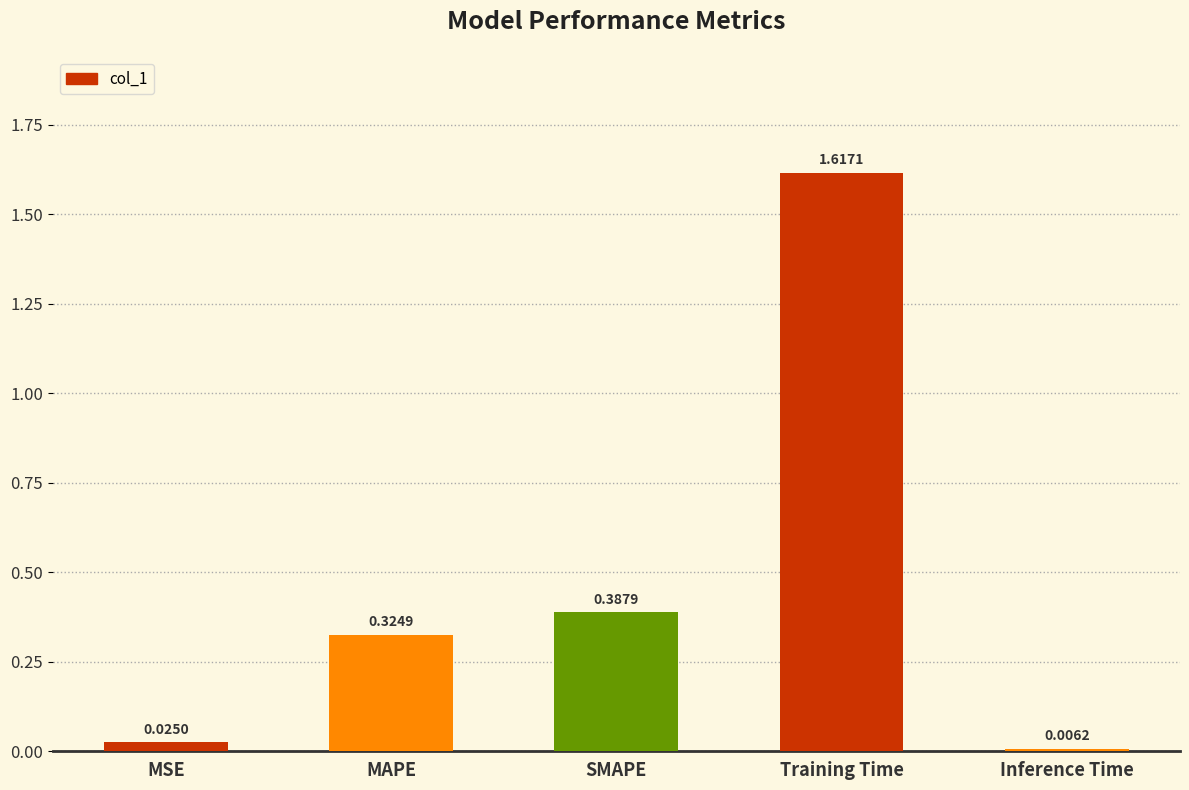

What is the label of the 3rd bar from the left?

SMAPE